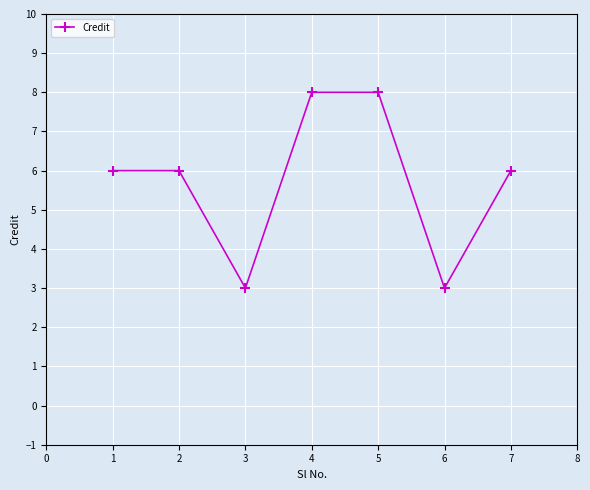

What is the ratio of the value at 4 to the value at 6?

2.7